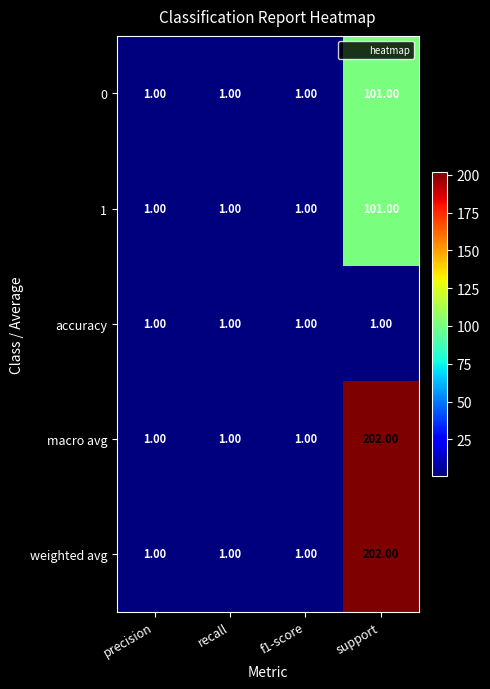

At which label does 1 reach its peak?

support